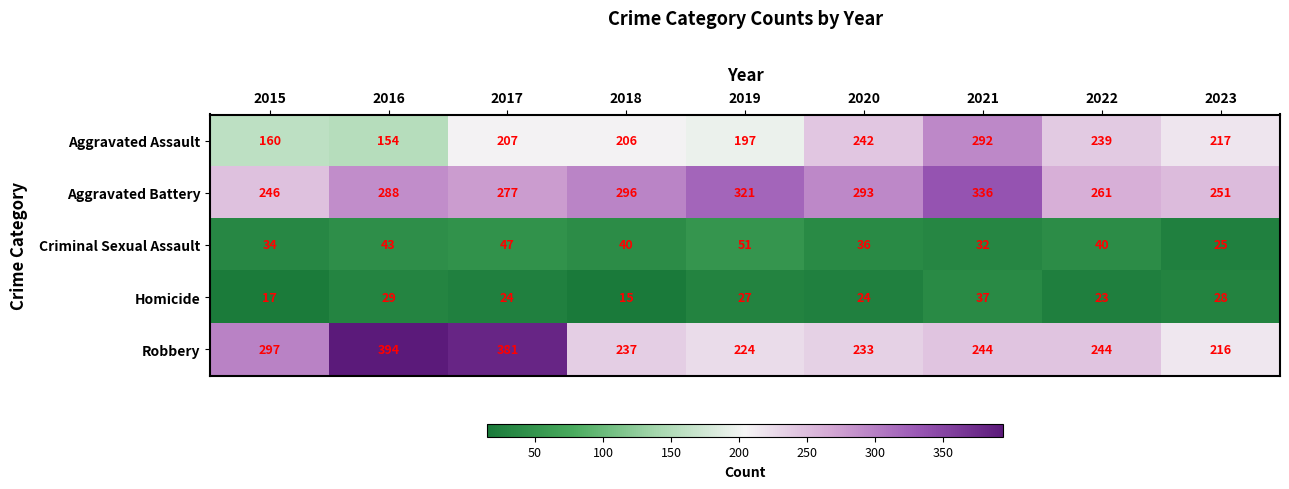

What is the total value across all series at 2018?

794